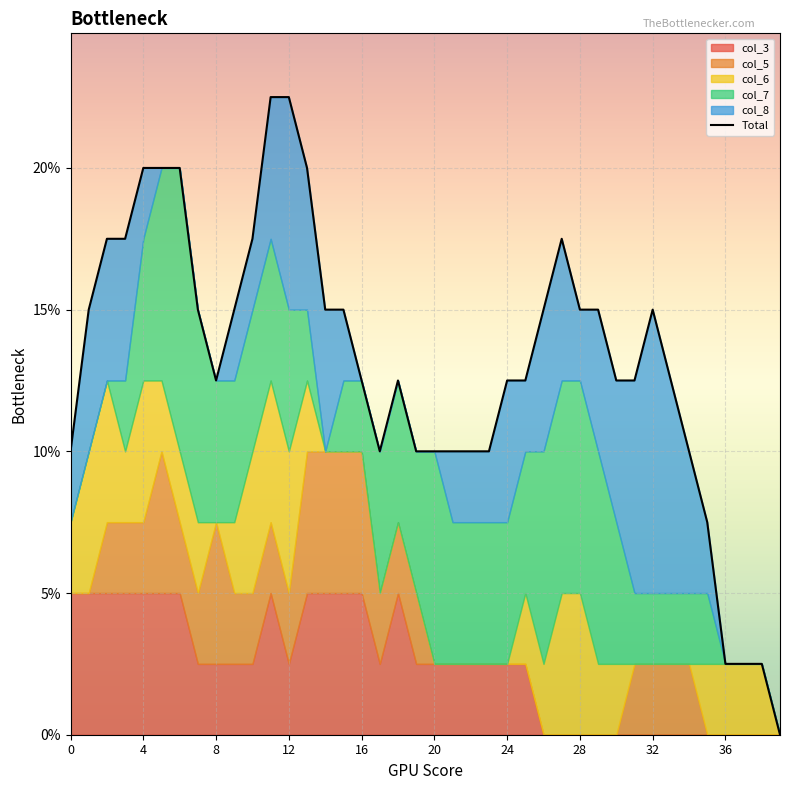

Count the values in the range 1 to 2.

33